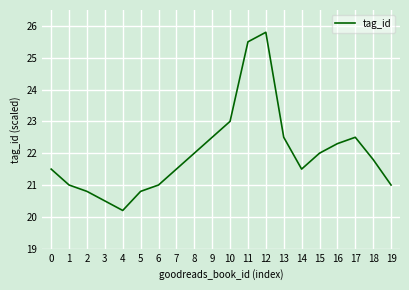

True or false: the data shows 10.5 at 7.

False